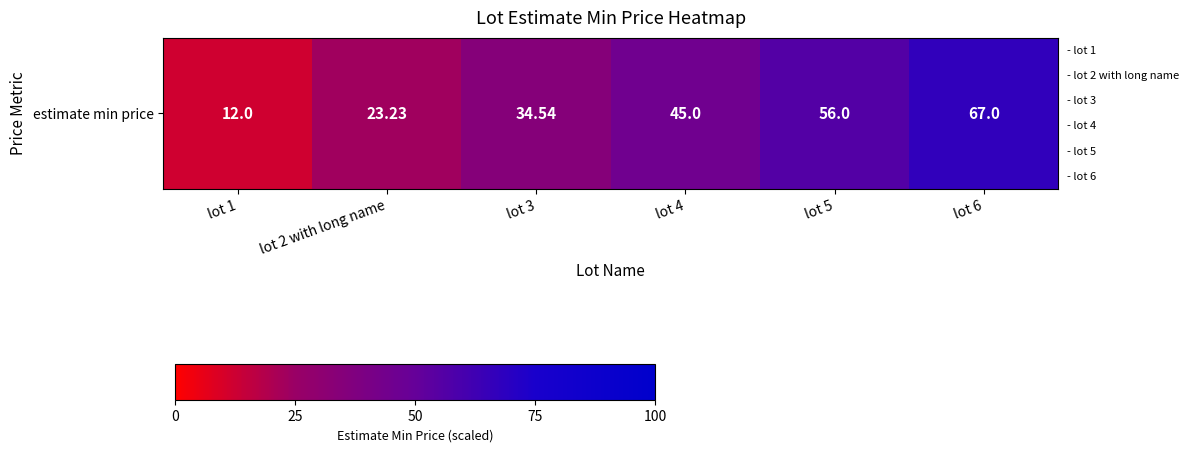

What is the smallest value displayed?

12.0